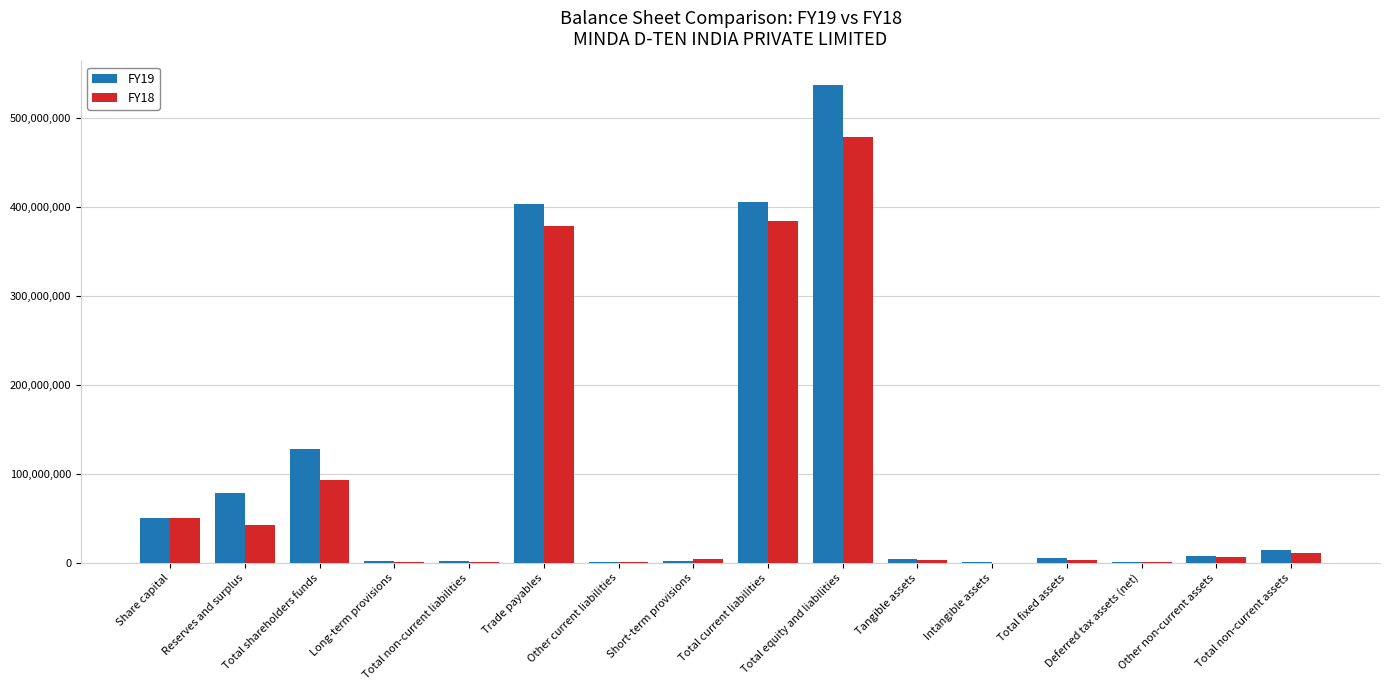

What value does the FY19 series have at Total non-current assets, to the nearest 100?

14300000